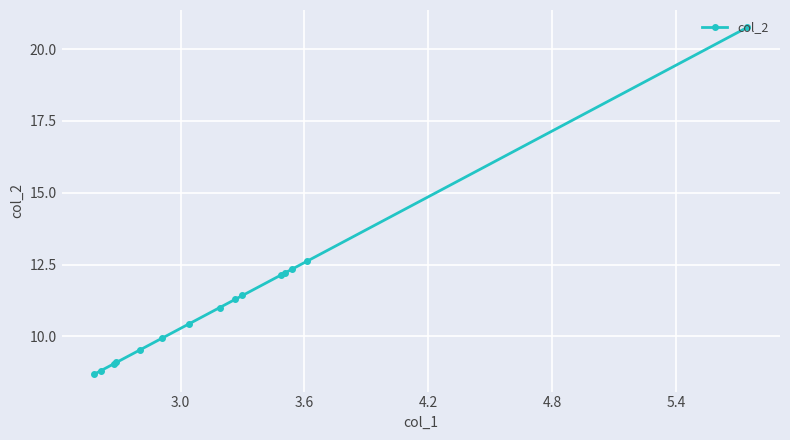

What is the value of the 4th point from the left?

9.1